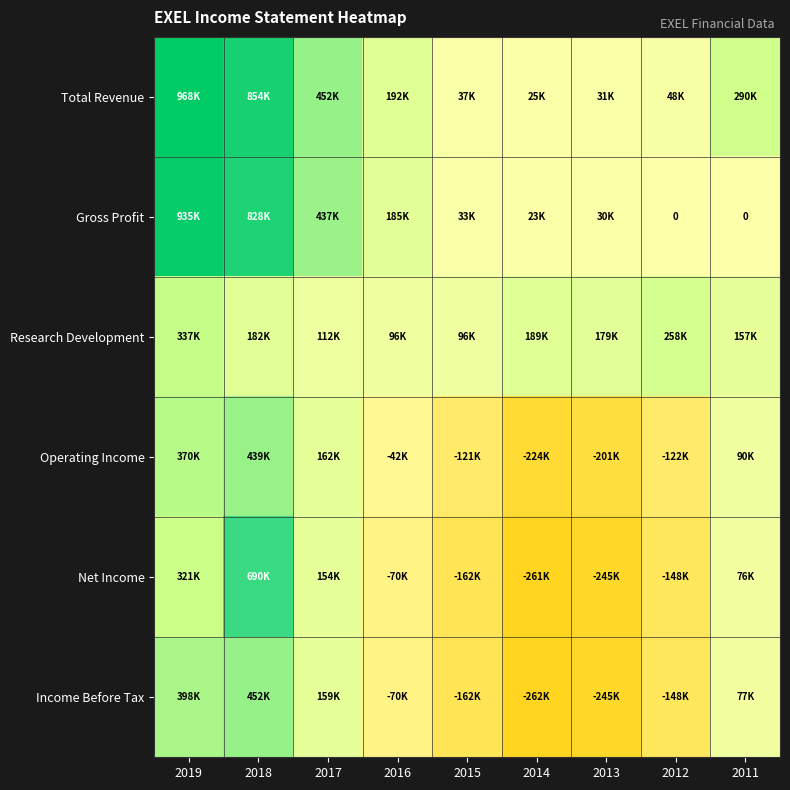

List the series in order of their peak value, highest first.

Total Revenue, Gross Profit, Net Income, Income Before Tax, Operating Income, Research Development